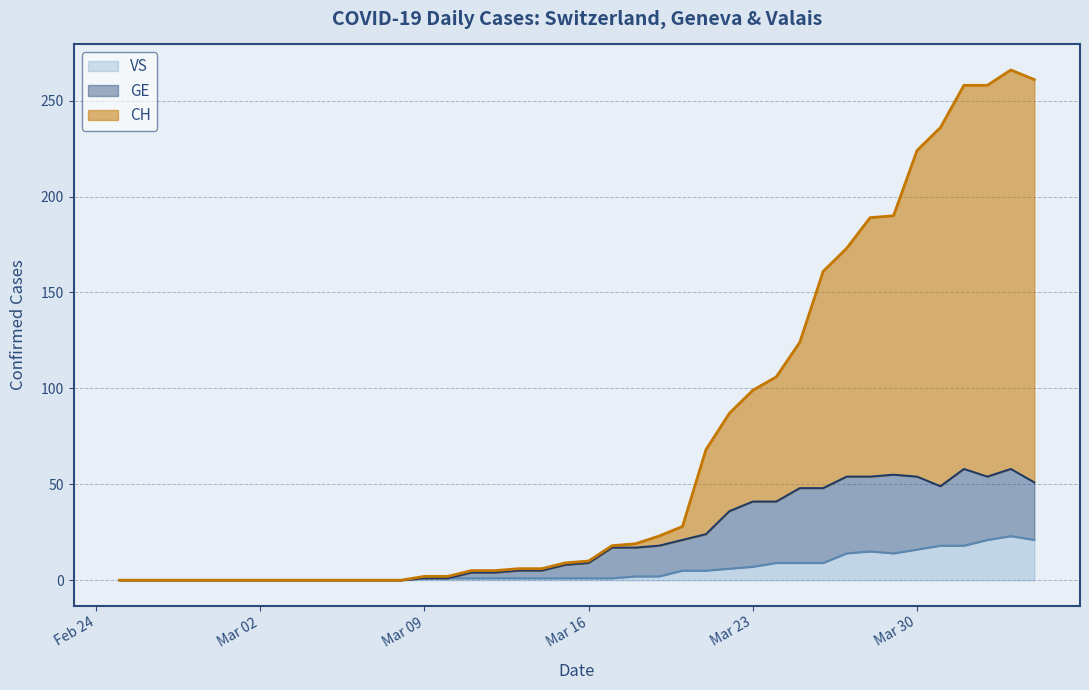

Is the value of GE at 2020-03-04 greater than the value of VS at 2020-03-03?

No